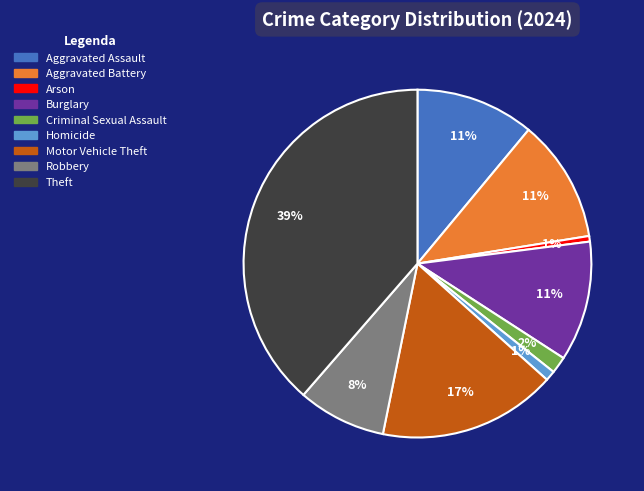

Count the number of slices in the pie.

9